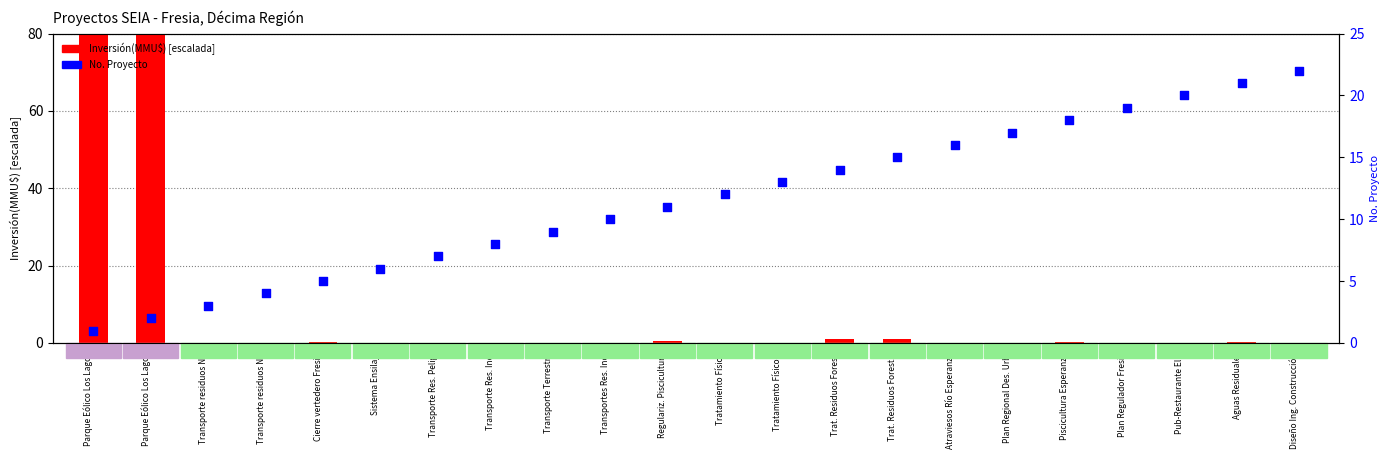

Which series has the largest Y range (max minus min)?

Inversión(MMU$) scaled